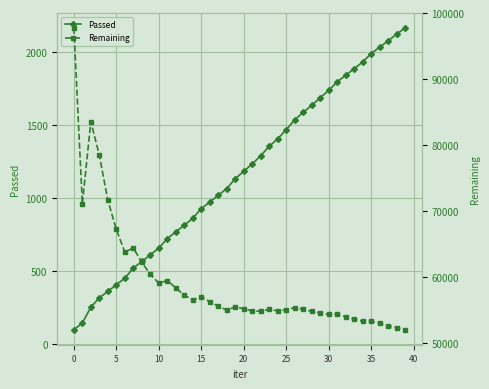

The value of Passed at 10 is 656. True or false?

True